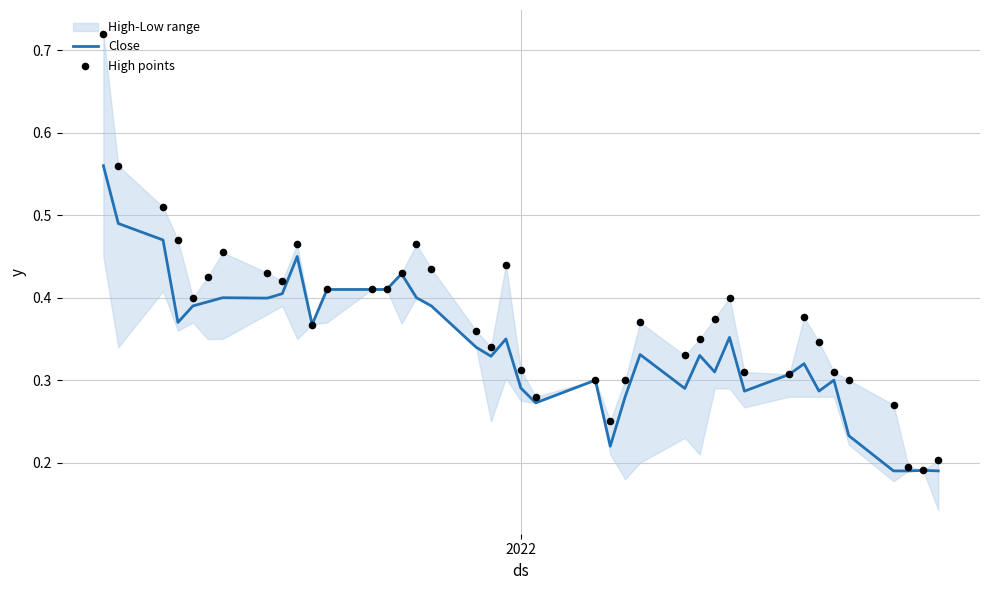

Is the value of High points at 12 greater than the value of Close at 37?

Yes